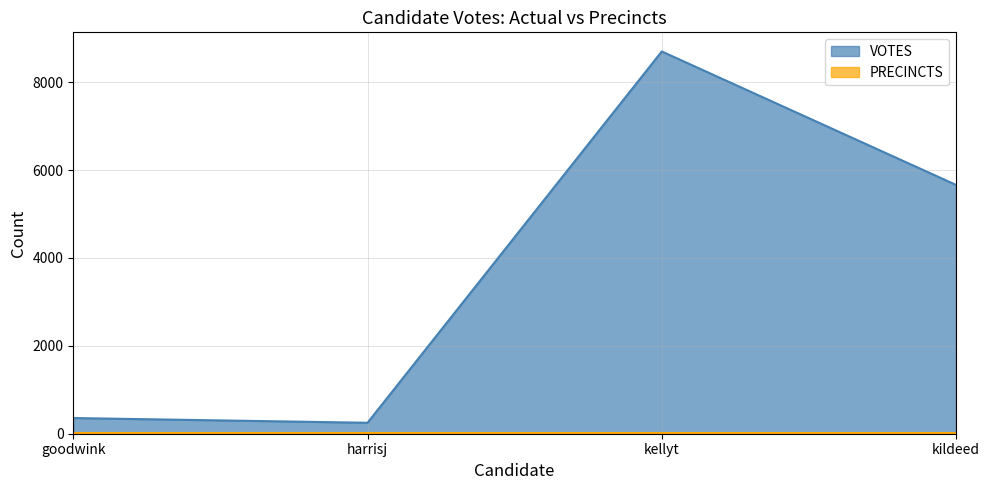

Reading left to right, extract all data points from this chart.

goodwink=357	harrisj=249	kellyt=8700	kildeed=5663